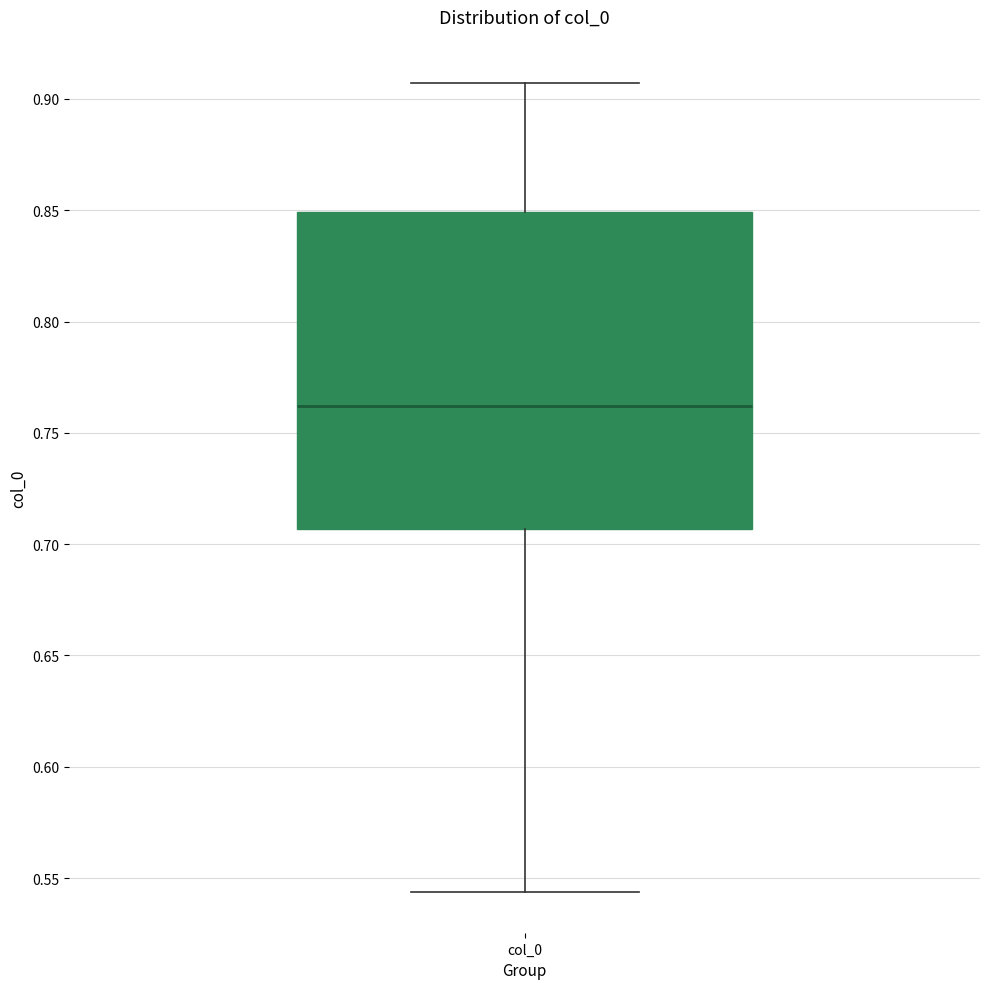

Read this box plot against the y-axis: the position of the median line, the range covered by the box, and the ends of both whiskers. The values are not printed on the chart, so give them approximately, as read against the axis.

median 0.760, box 0.705 to 0.850, whiskers 0.545 to 0.905